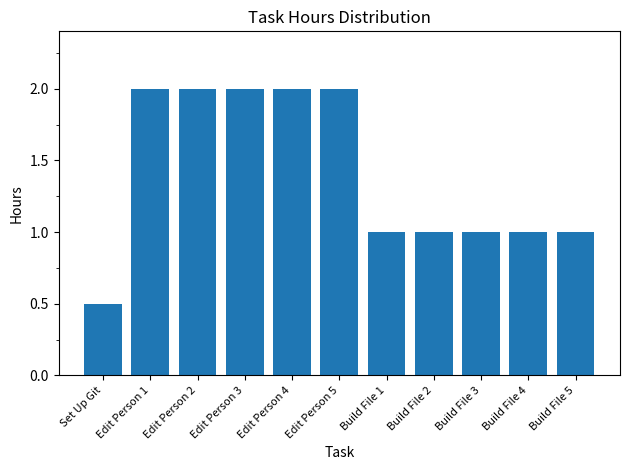

What is the label of the 7th bar from the right?

Edit Person 4